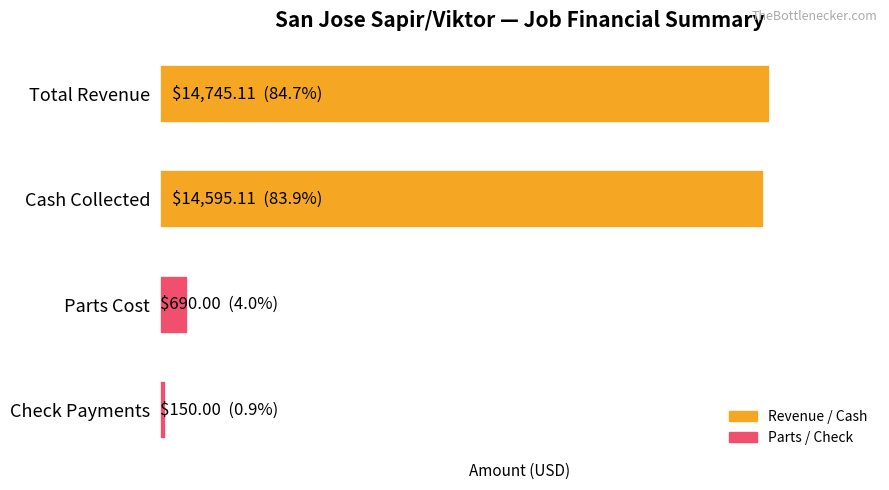

Are the bars horizontal?

Yes